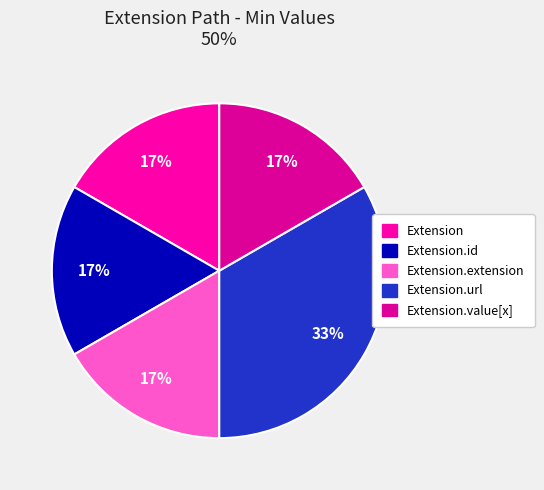

Count the number of slices in the pie.

5